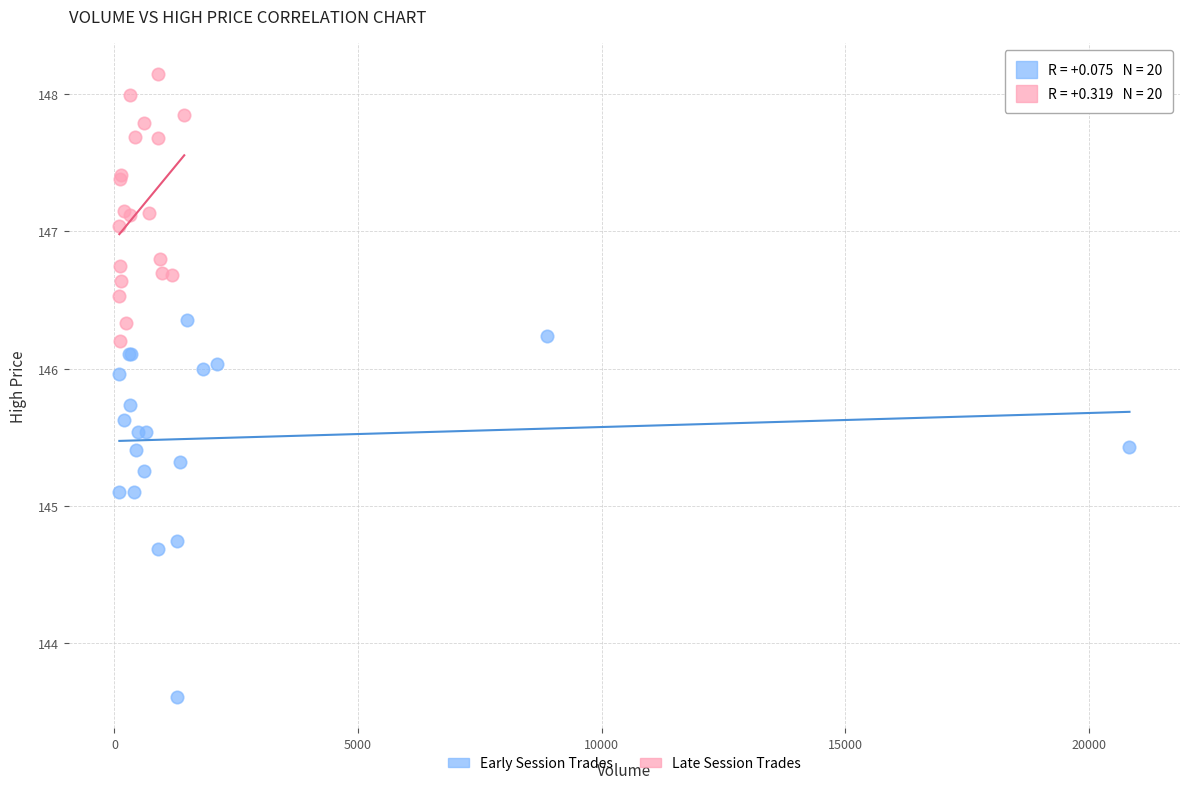

Which series has the widest spread of Y values?

Early Session Trades